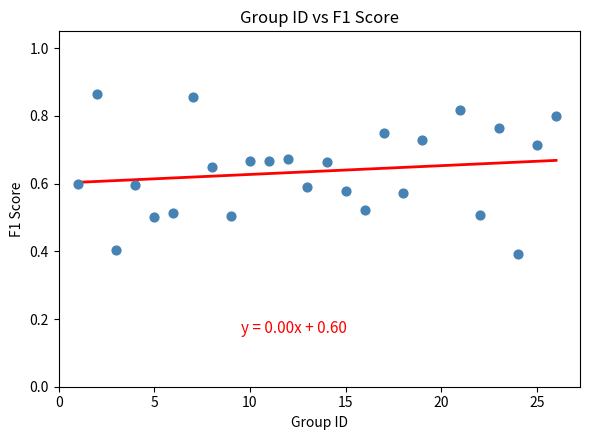

What is the range of X values (max minus min)?

25.0